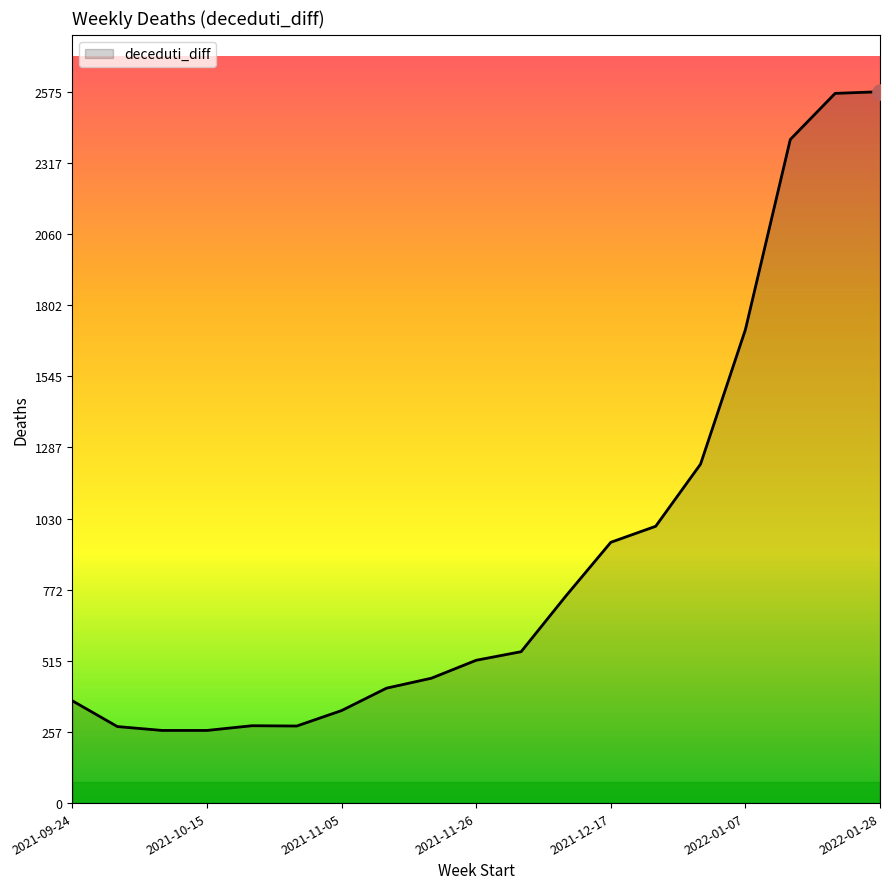

What is the difference between the maximum and minimum values?

2312